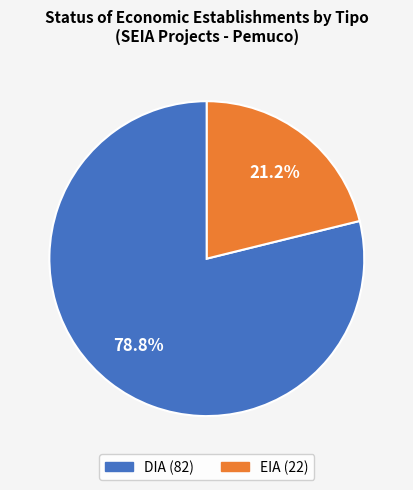

Is it true that EIA is 21% of the pie?

True